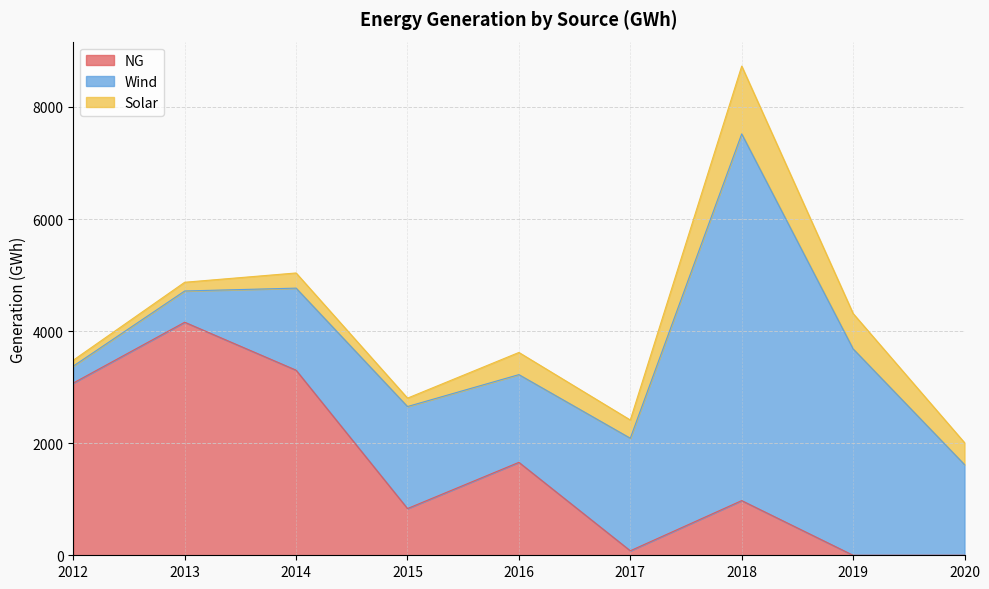

True or false: NG has more than 1 interior local peaks.

True